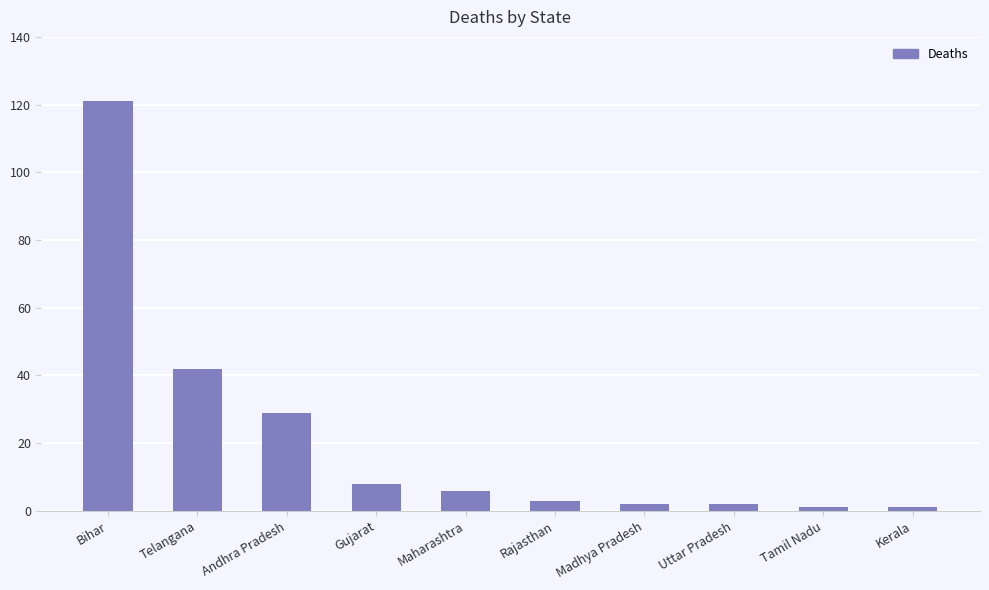

What is the sum of all values?

215